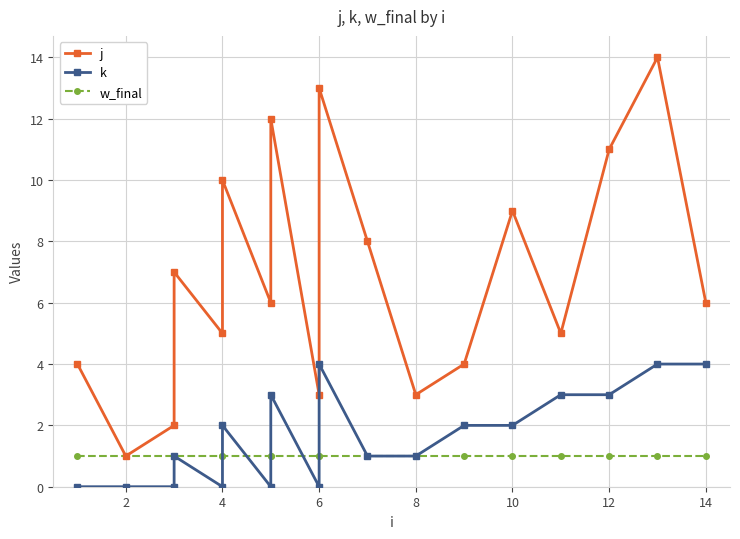

Reading left to right, extract all data points from this chart.

j: 4	1	2	7	5	10	6	12	3	13	8	3	4	9	5	11	14	6
k: 0	0	0	1	0	2	0	3	0	4	1	1	2	2	3	3	4	4
w_final: 1	1	1	1	1	1	1	1	1	1	1	1	1	1	1	1	1	1